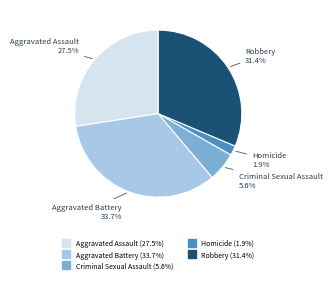

Count the number of slices in the pie.

5